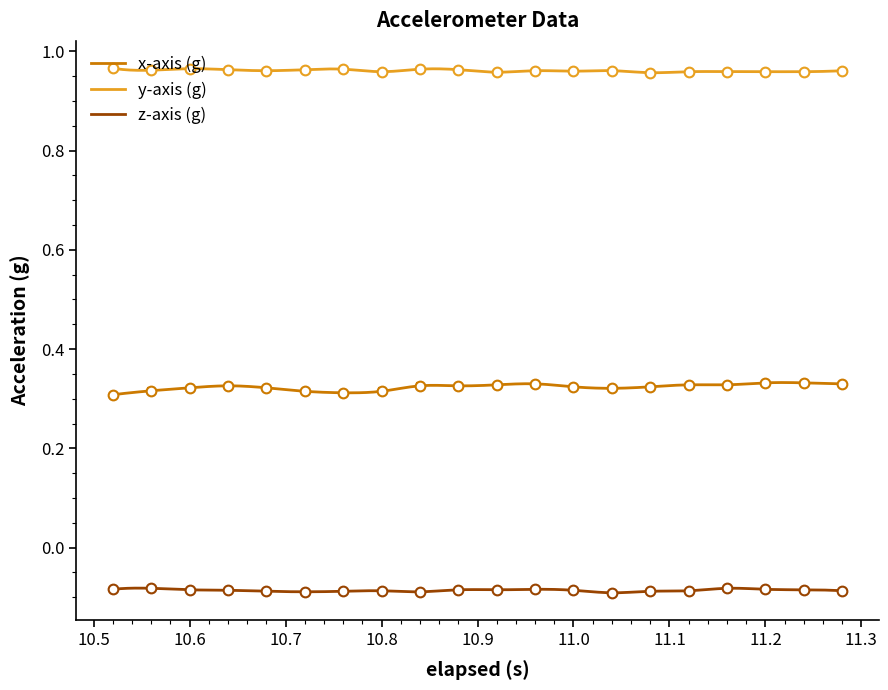

What are all the series names shown in the legend?

x-axis (g), y-axis (g), z-axis (g)